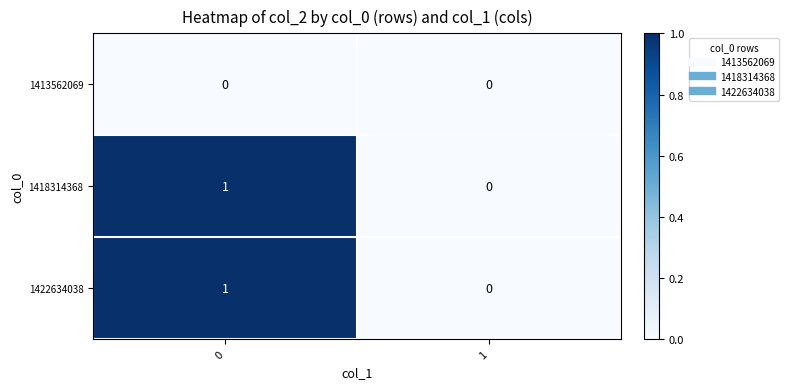

What is the total value across all series at 0?

2